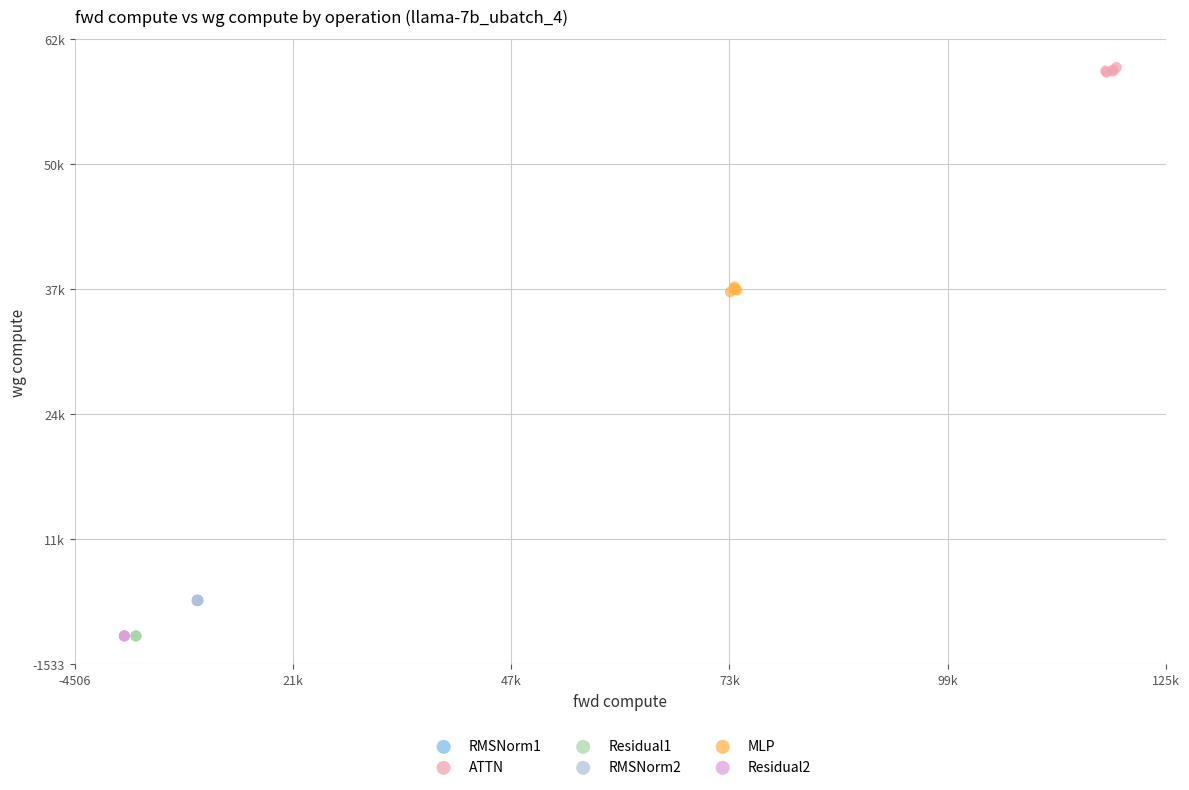

What are all the series names shown in the legend?

RMSNorm1, ATTN, Residual1, RMSNorm2, MLP, Residual2